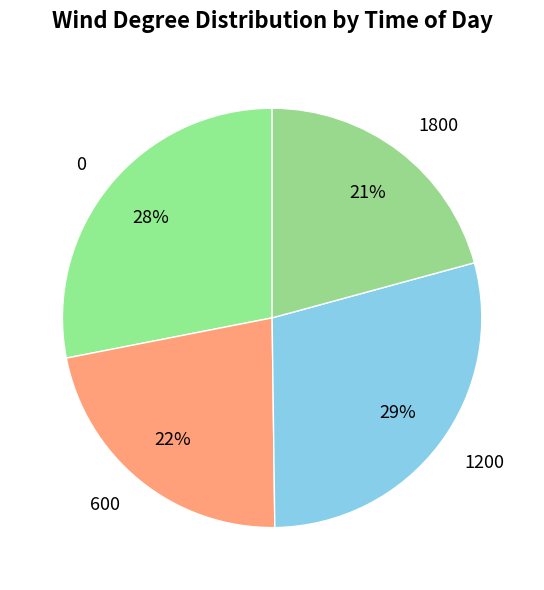

To the nearest percent, what percentage of the pie is 1800?

21%